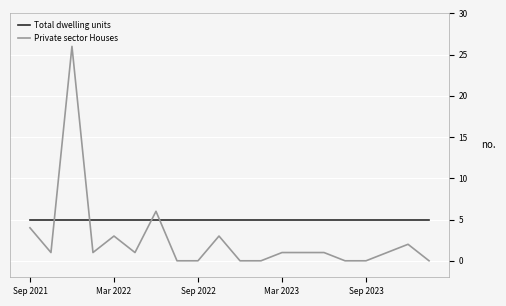

Which series has the largest total across all categories?

Total dwelling units